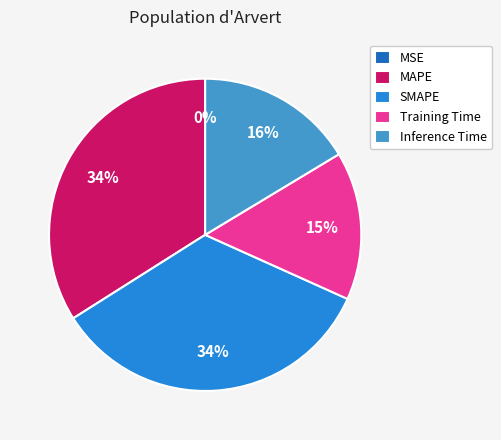

To the nearest percent, what percentage of the pie is Inference Time?

16%